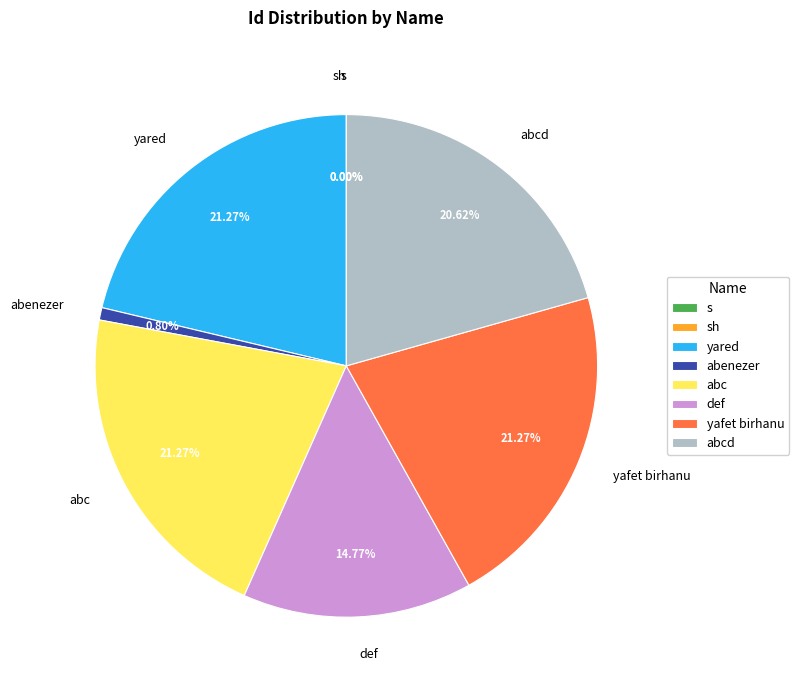

True or false: yafet birhanu accounts for 21% of the total.

True